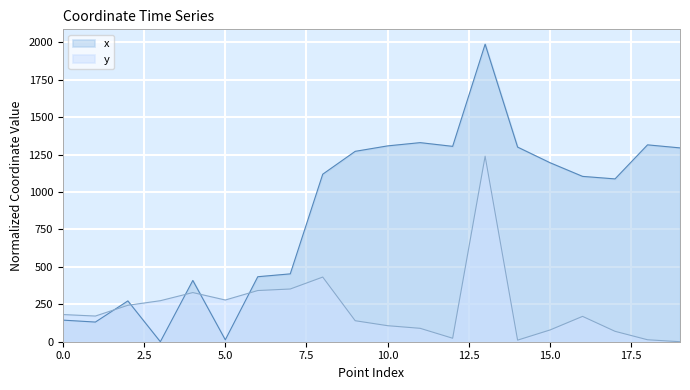

Rank the series by their maximum value, from highest to lowest.

x, y